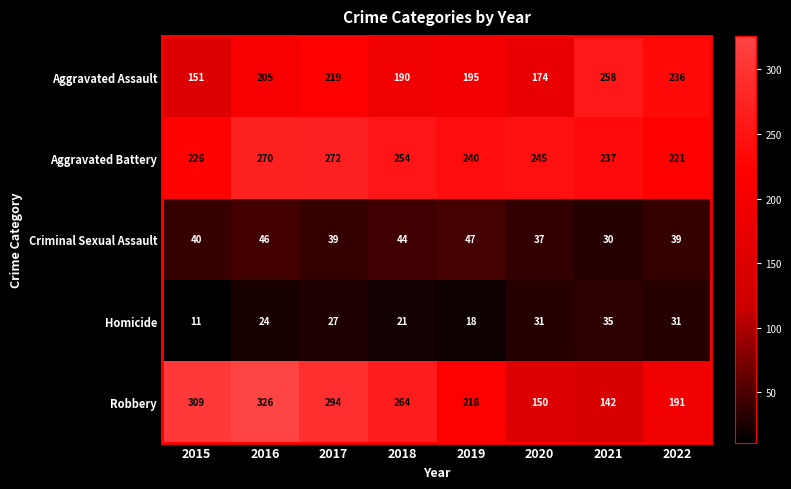

What is the sum of all Aggravated Battery values?

1965